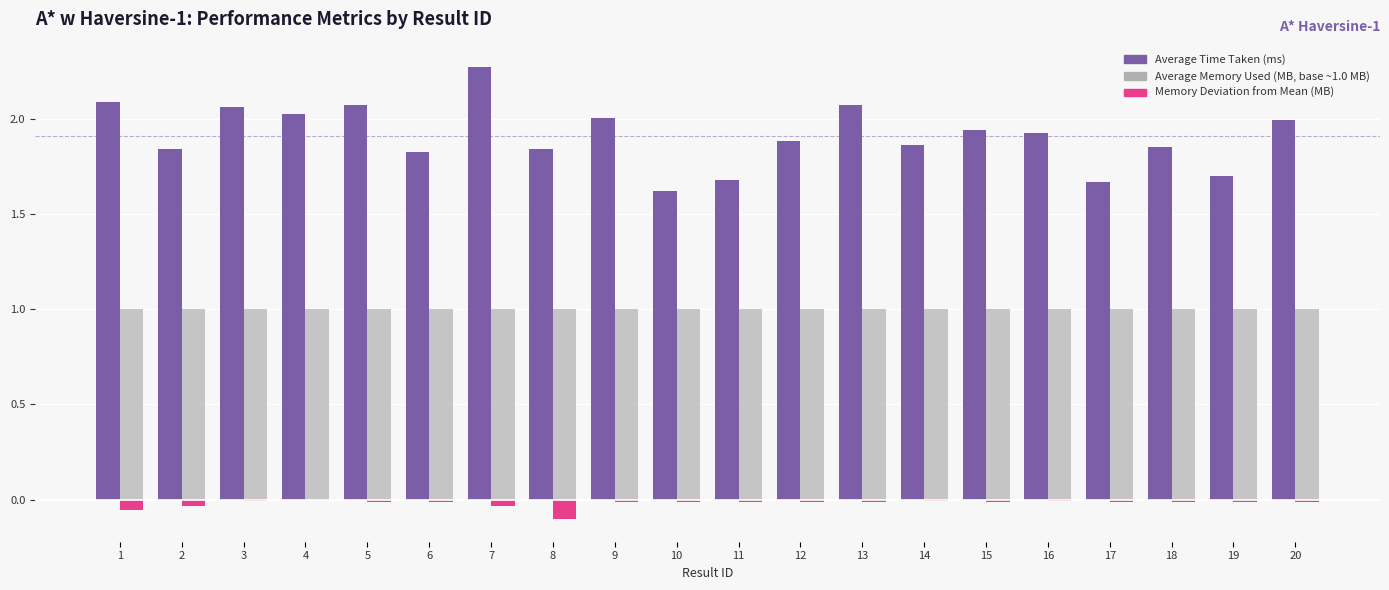

Which category has the highest value across all series?

7